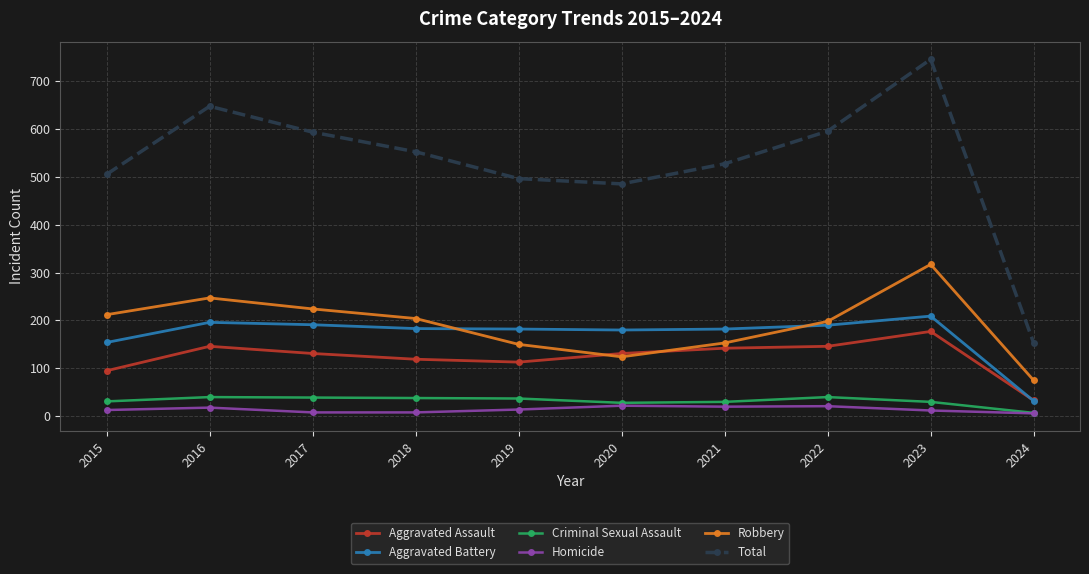

True or false: Aggravated Battery has a value of 282 at 2023.

False